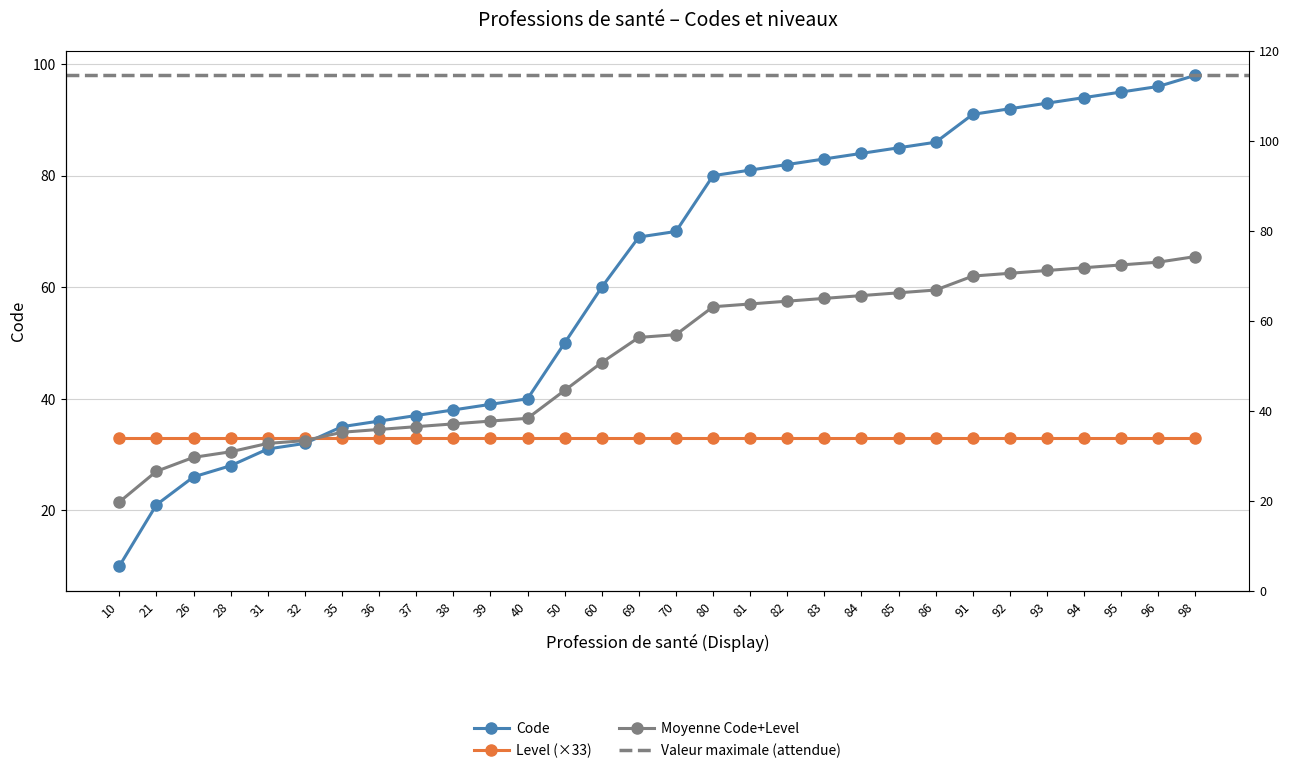

Is this an area chart (filled region under the line)?

No